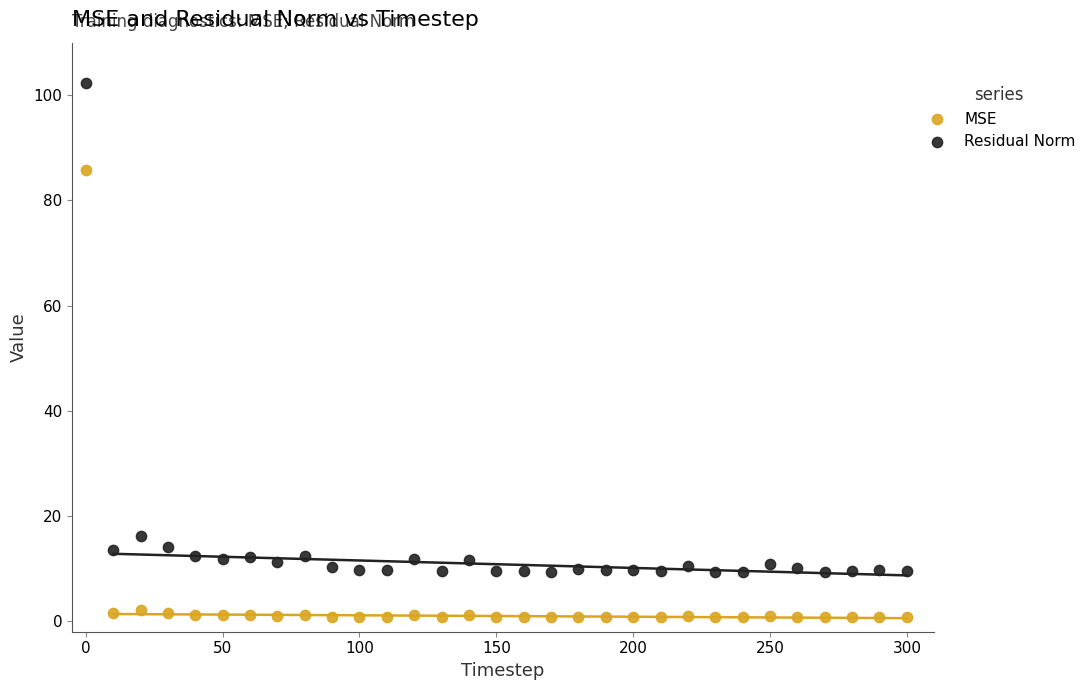

In the Residual Norm series, what Y value is closest to 55?

16.2